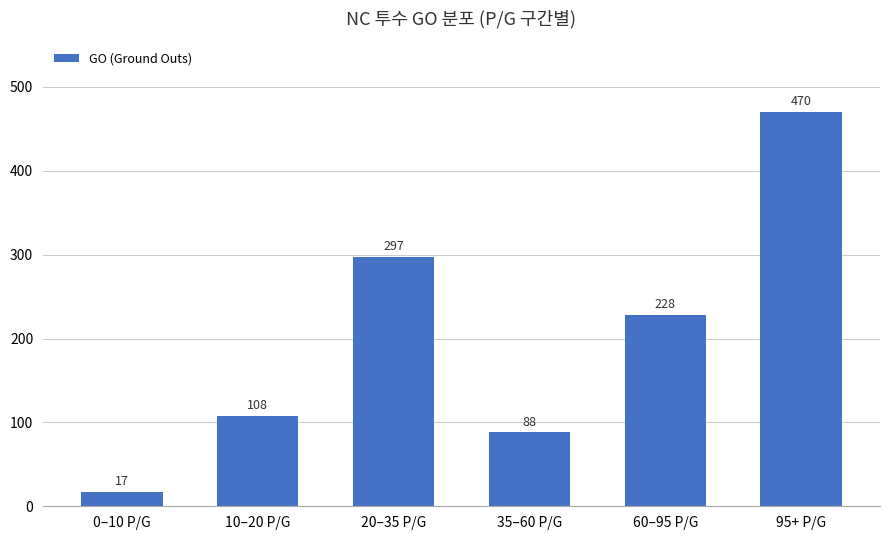

Reading left to right, what are all the values shown in this chart?

17	108	297	88	228	470